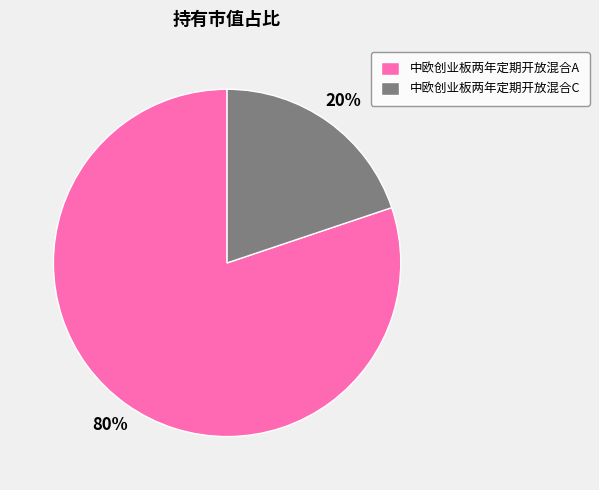

Count the number of slices in the pie.

2